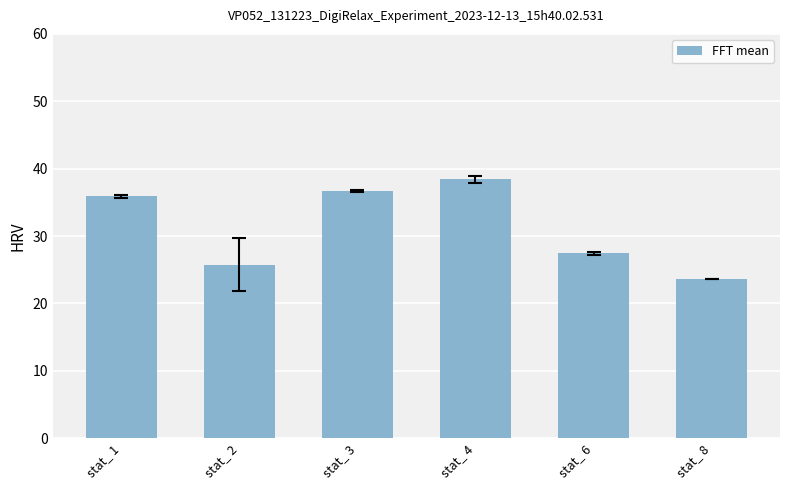

Rank the categories by value from highest to lowest.

stat_ 4, stat_ 3, stat_ 1, stat_ 6, stat_ 2, stat_ 8